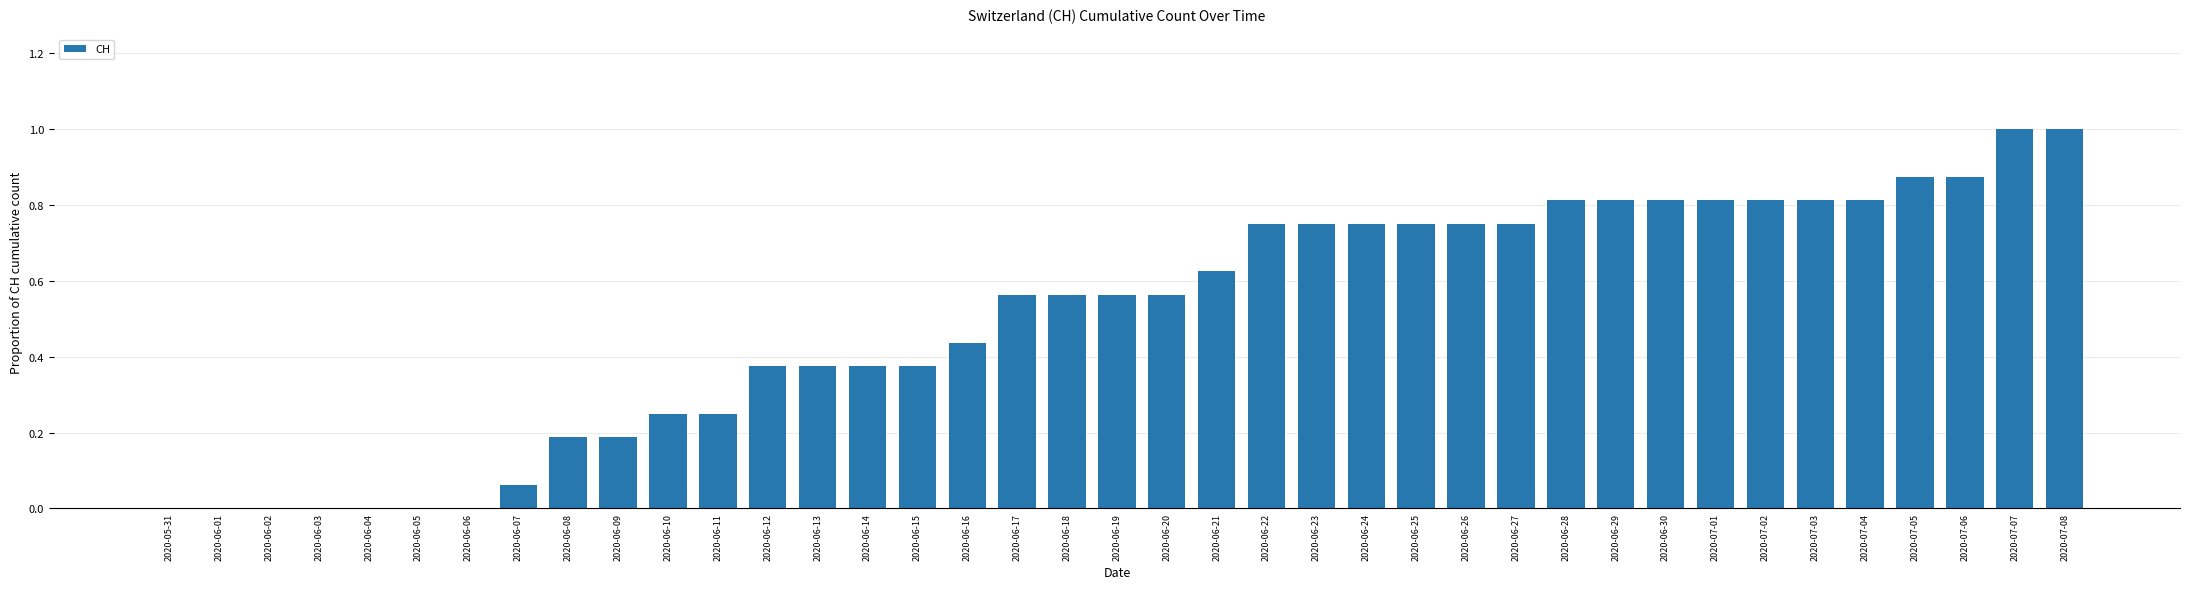

The value at 2020-06-25 is 1.3. True or false?

False